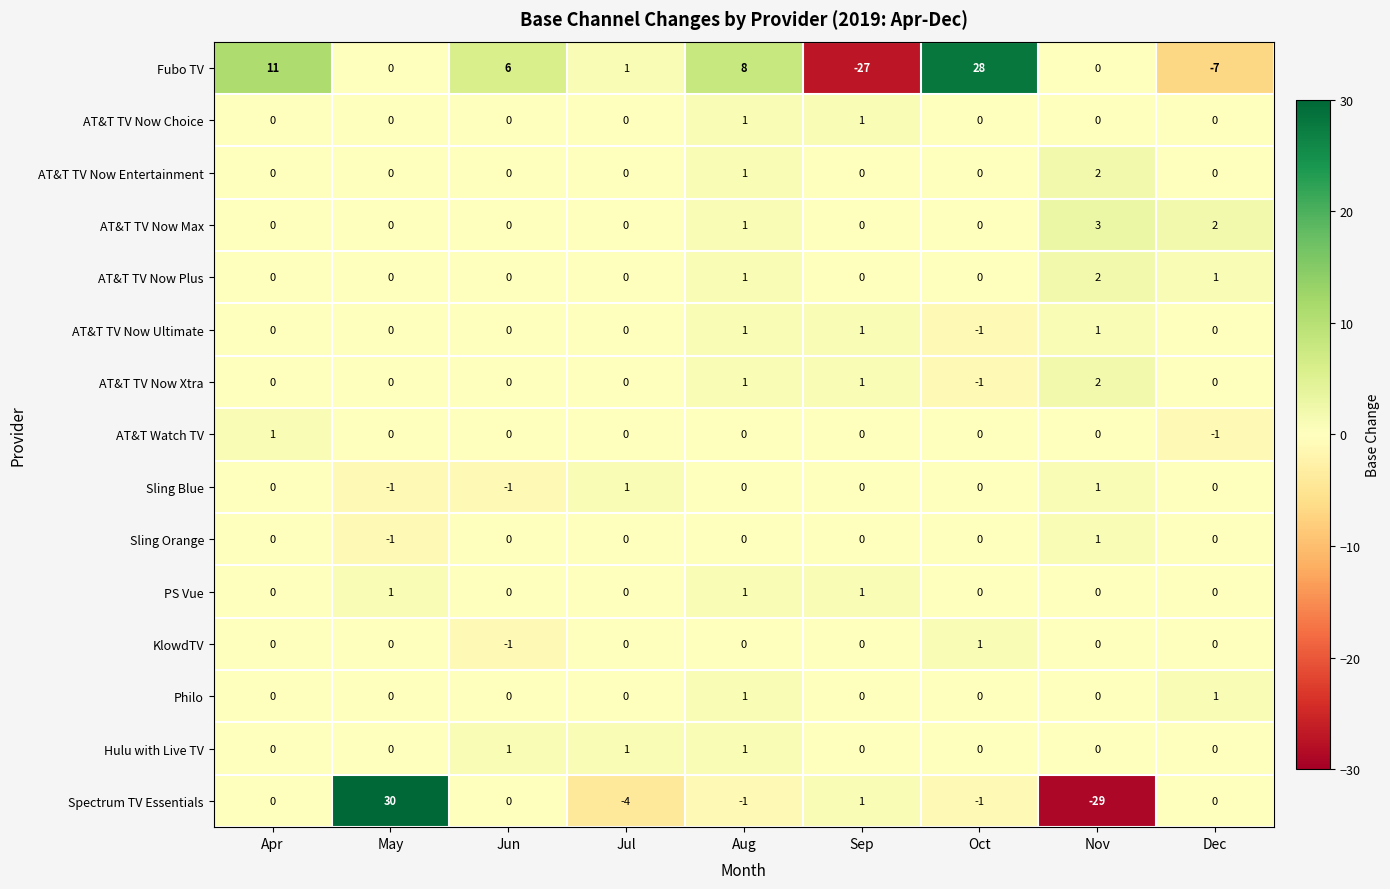

Is it true that AT&T Watch TV equals -1 at Aug?

False